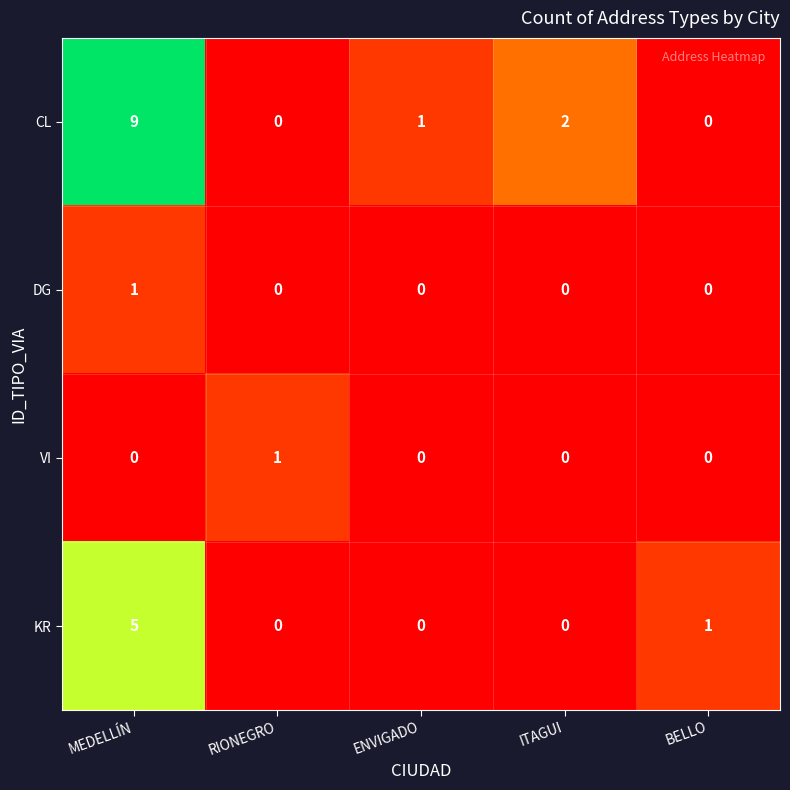

The value of DG at BELLO is 1. True or false?

False